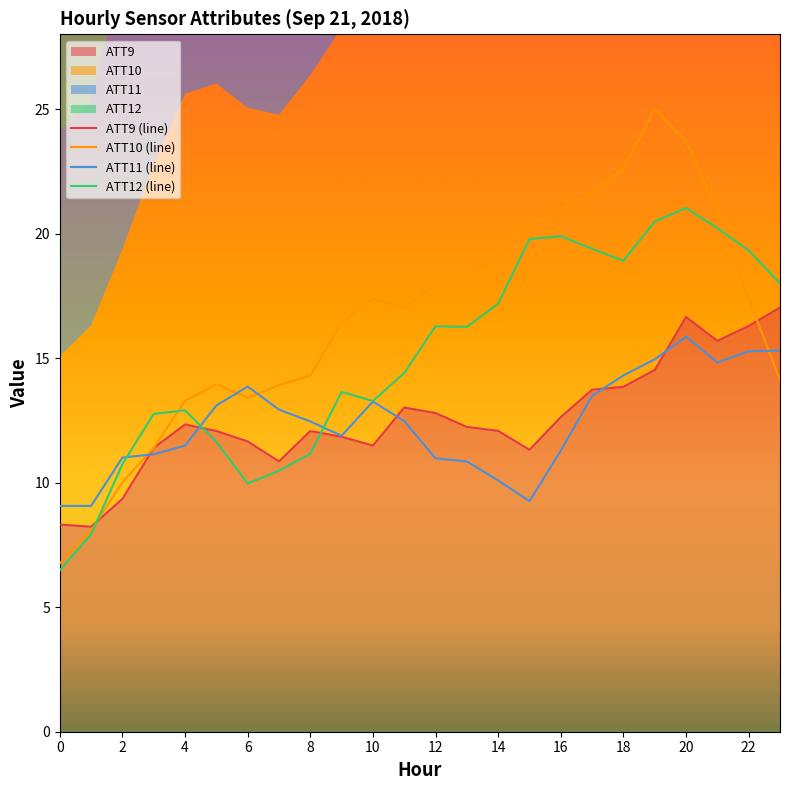

What is the sum of the ATT10 (line) values at 14 and 22?

36.5